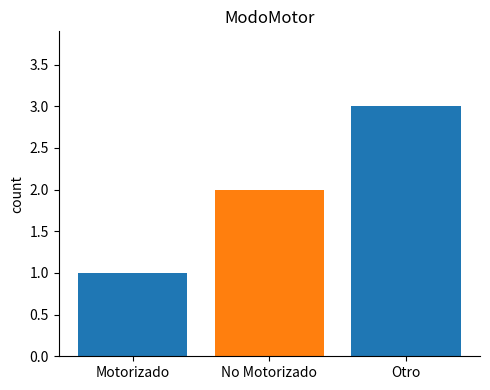

What is the approximate value at Otro?

3